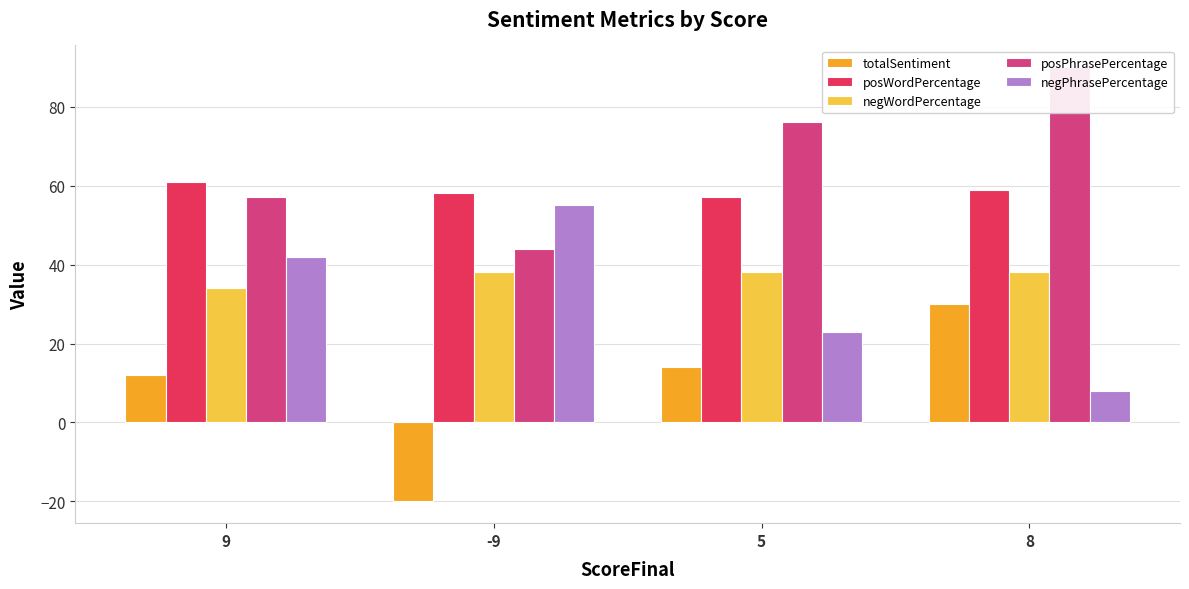

Count the negPhrasePercentage values in the range 23 to 55.

3